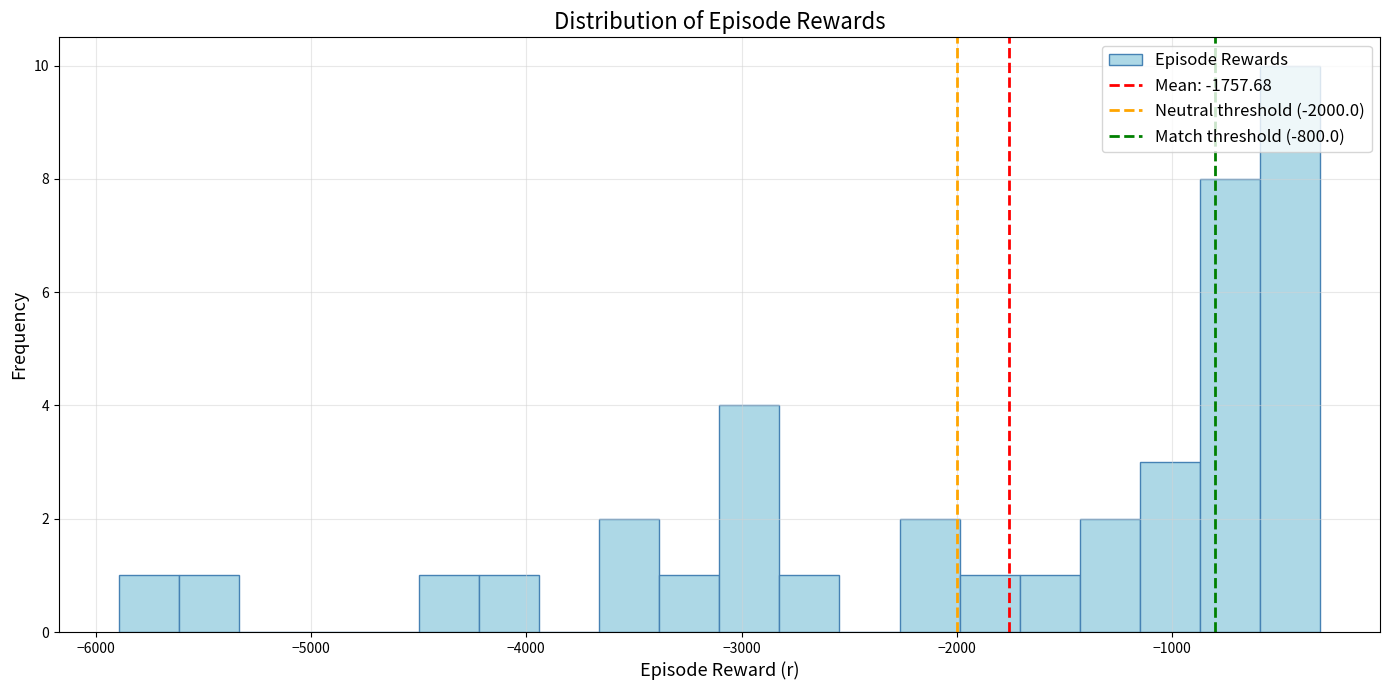

Read against the x-axis, roughly where is the centre of the tallest bar?

-500